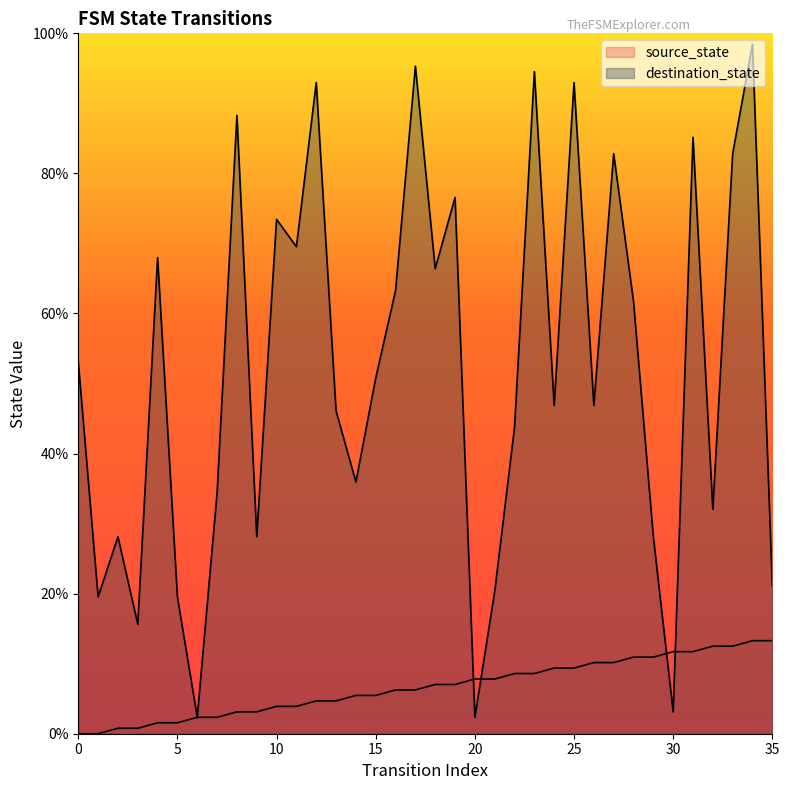

What is the value of the source_state point at the 24th from the left?

8.6